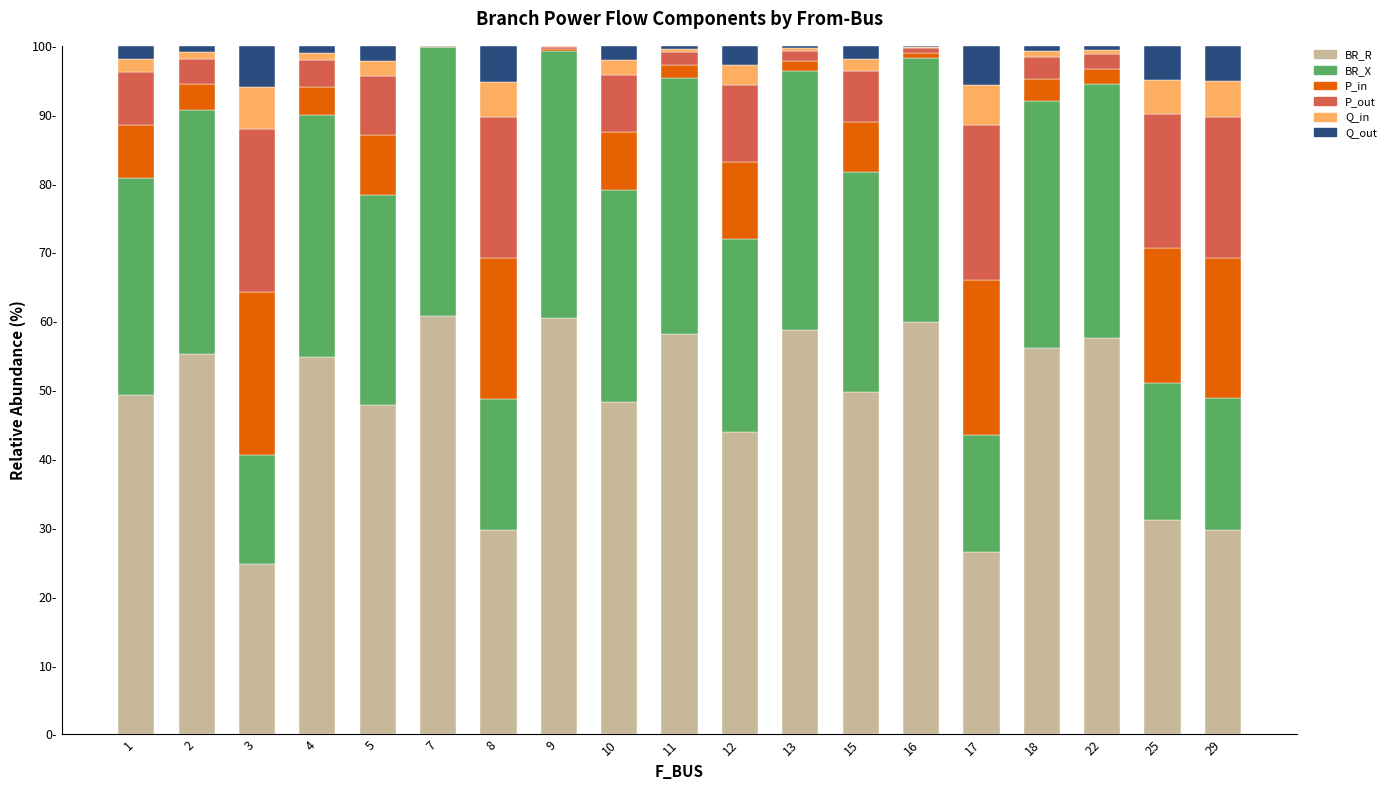

Are the bars horizontal?

No